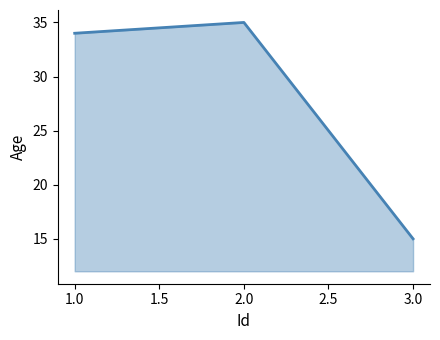

Reading right to left, list all the values displayed in this chart.

15	35	34